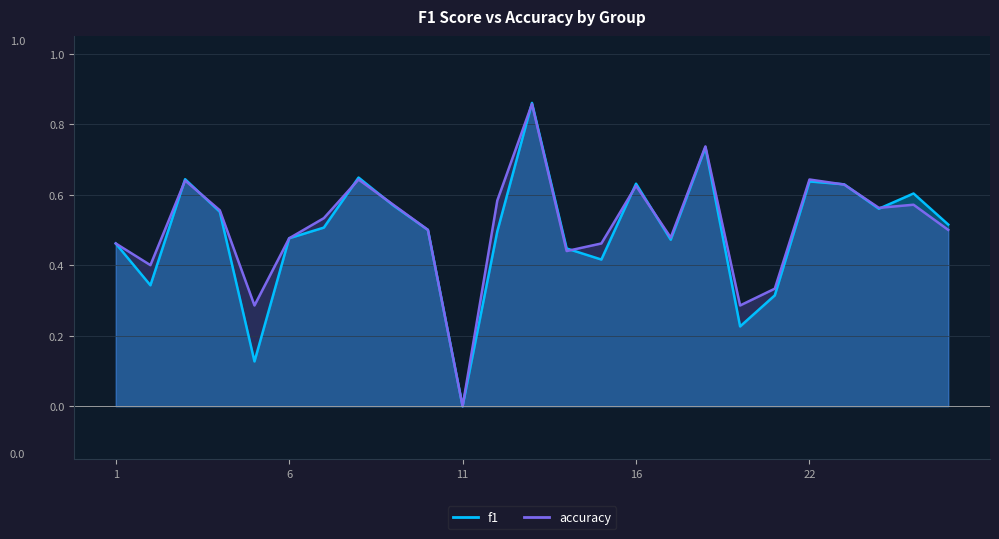

What is the difference between the second highest and minimum values in the f1 series?

0.7